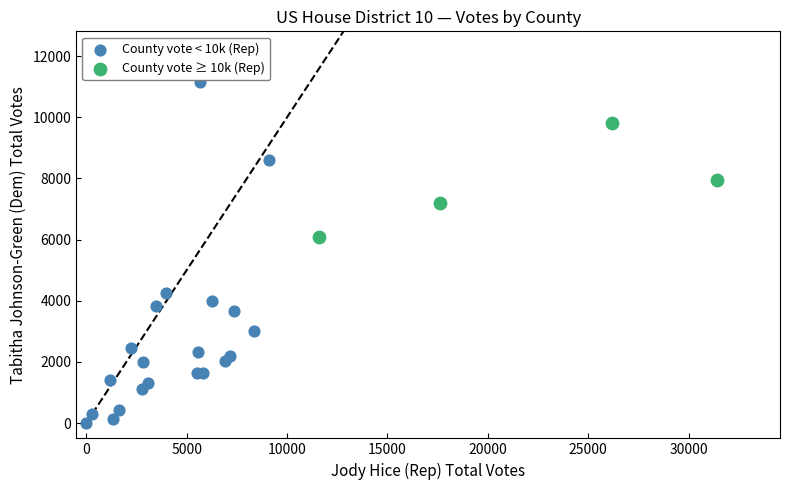

Which series has the largest Y range (max minus min)?

County vote < 10k (Rep)